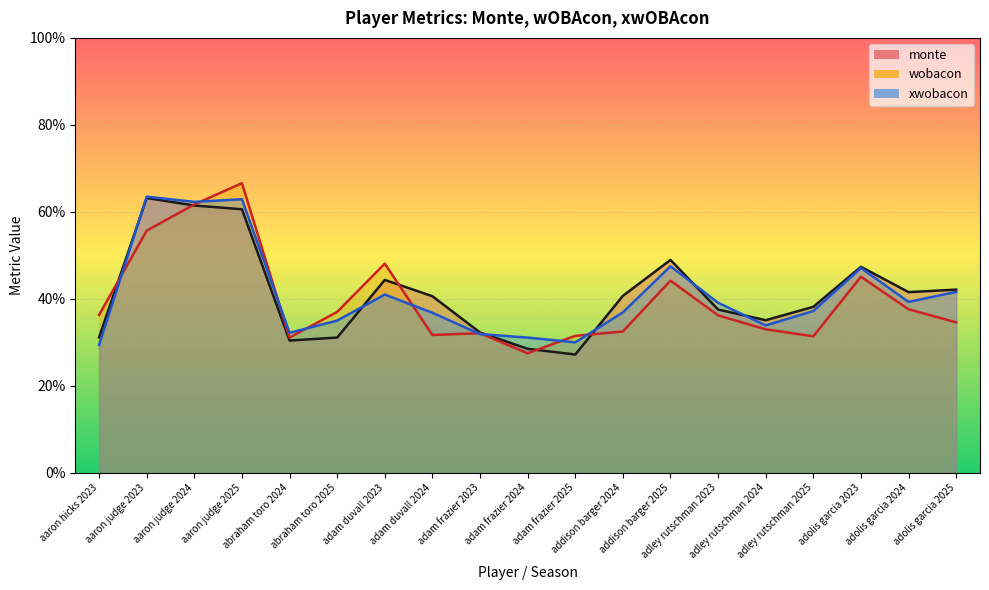

How many interior local valleys does the wobacon series have?

4